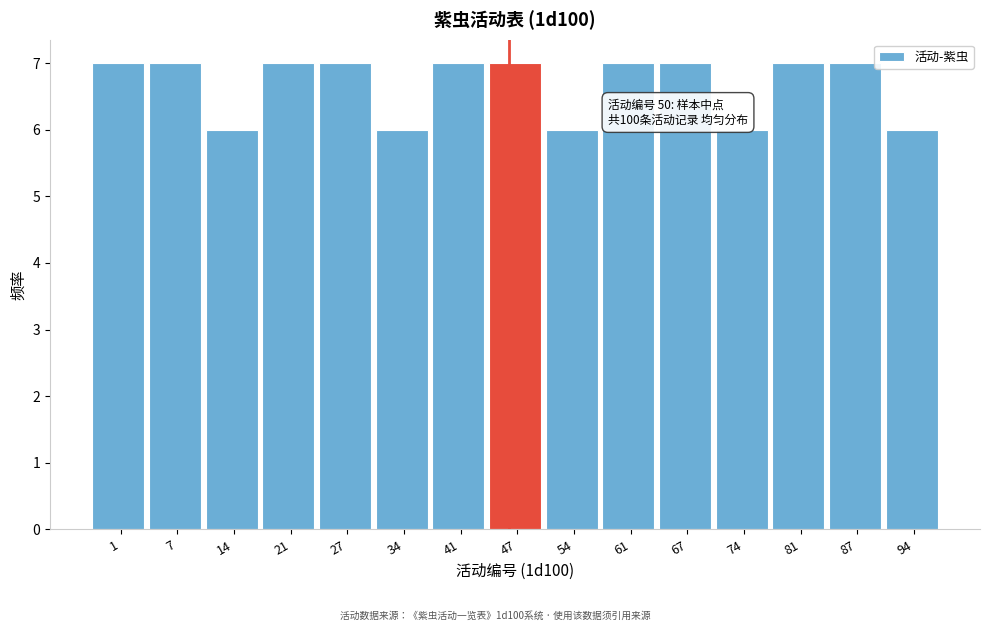

Reading left to right, what are all the values shown in this chart?

7	7	6	7	7	6	7	7	6	7	7	6	7	7	6